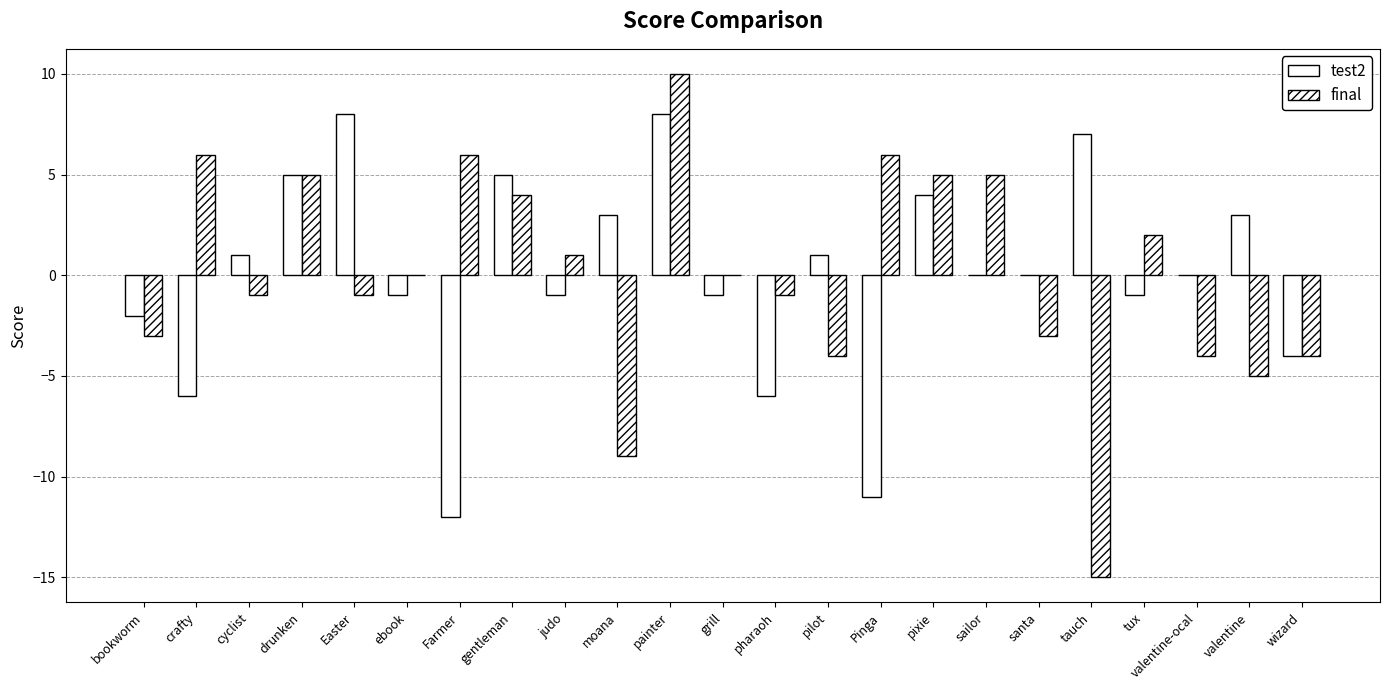

The value of test2 at pharaoh is -6. True or false?

True